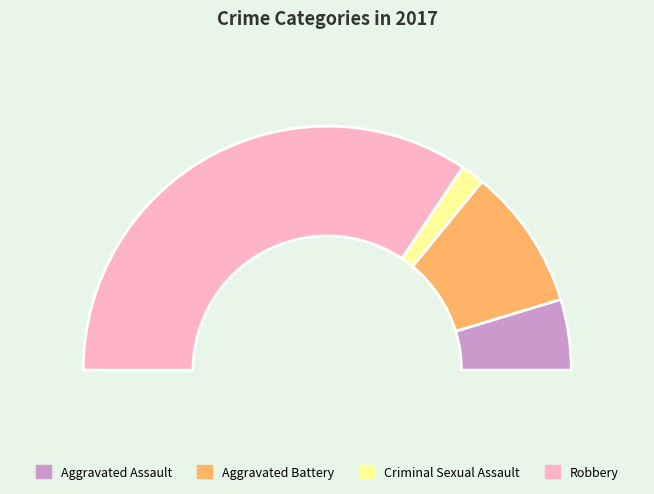

To the nearest percent, what percentage of the pie is Criminal Sexual Assault?

3%